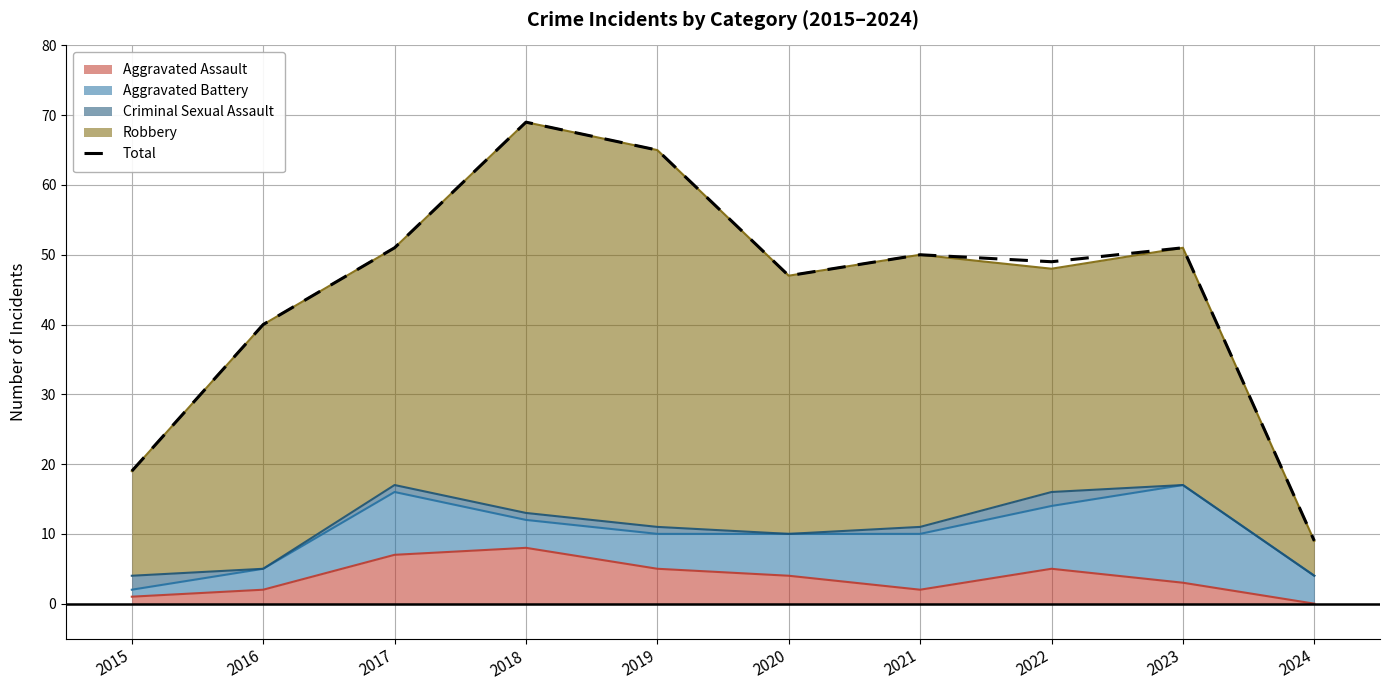

What is the change in value from 2016 to 2018?

+29